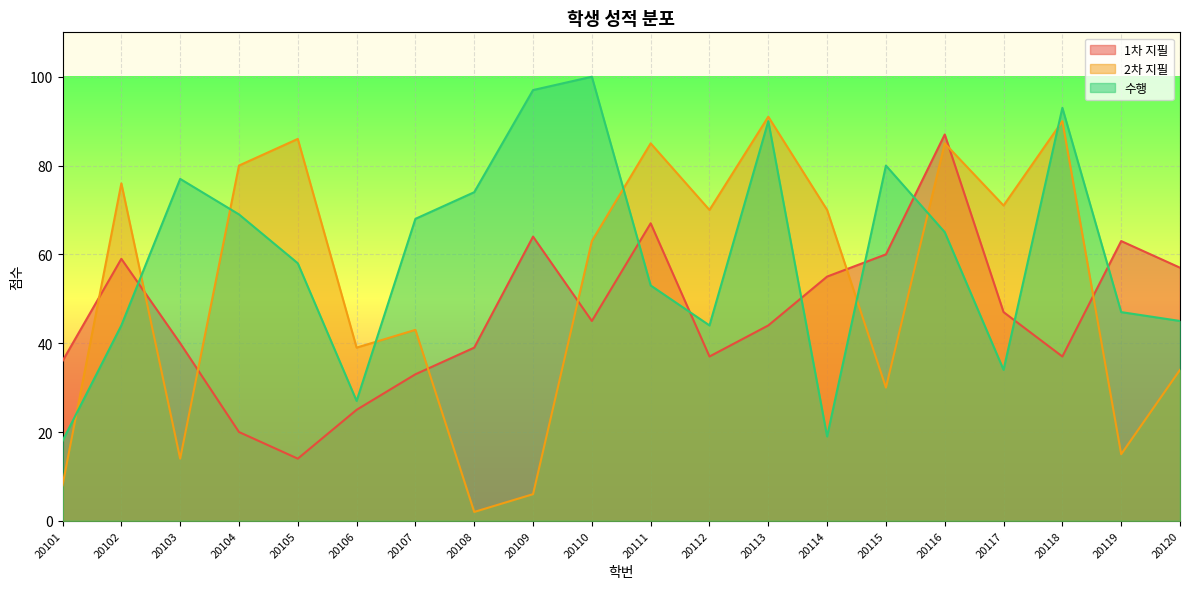

Count the number of data series in this chart.

3